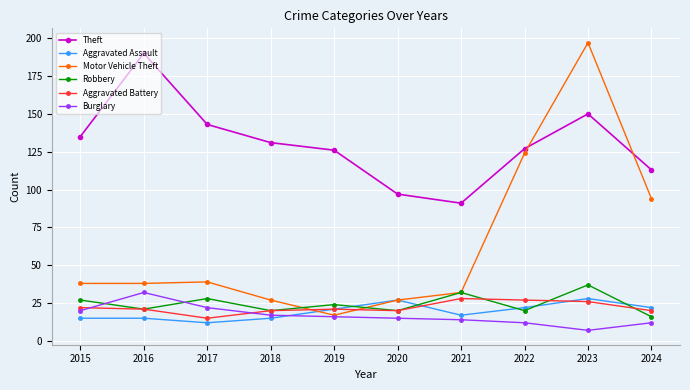

True or false: Motor Vehicle Theft has more than 0 interior local peaks.

True